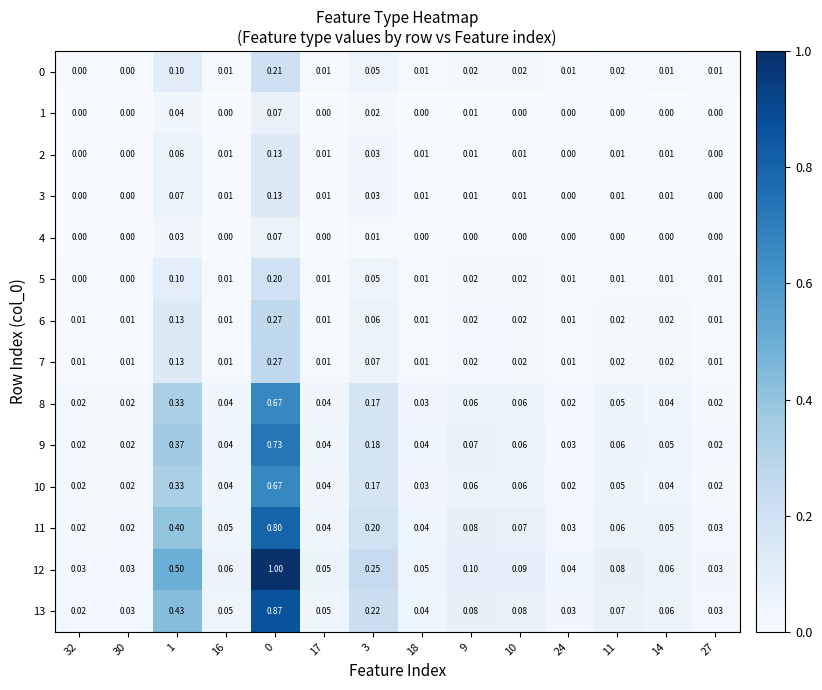

Count the number of data series in this chart.

14